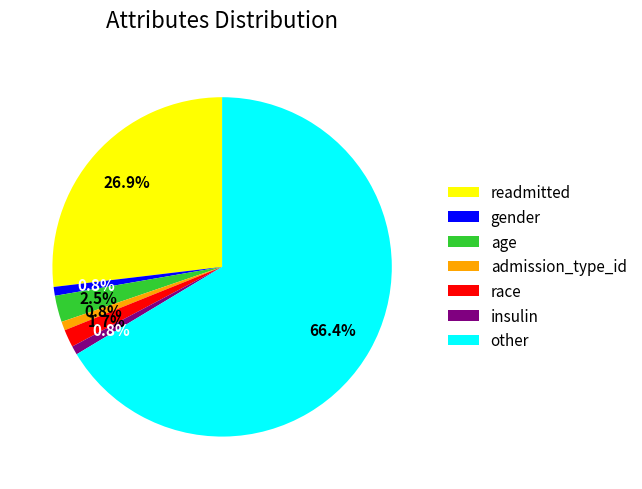

Combined, do admission_type_id and race account for over 50%?

No